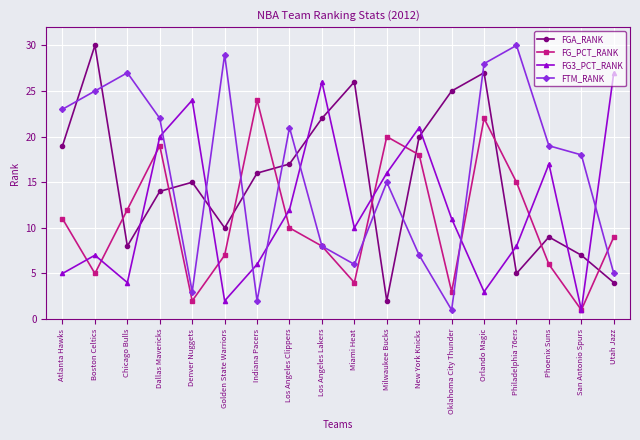

The FGA_RANK series shows 5 at New York Knicks. True or false?

False